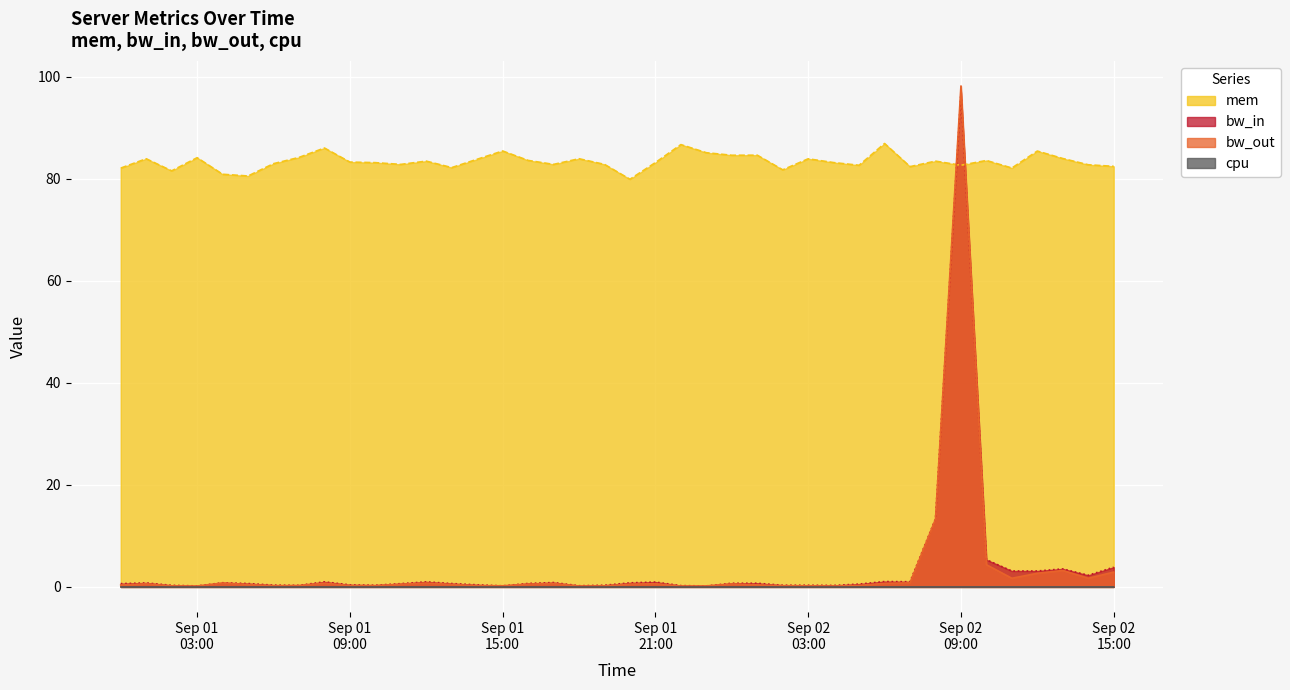

Does the chart display data point markers on the line(s)?

No